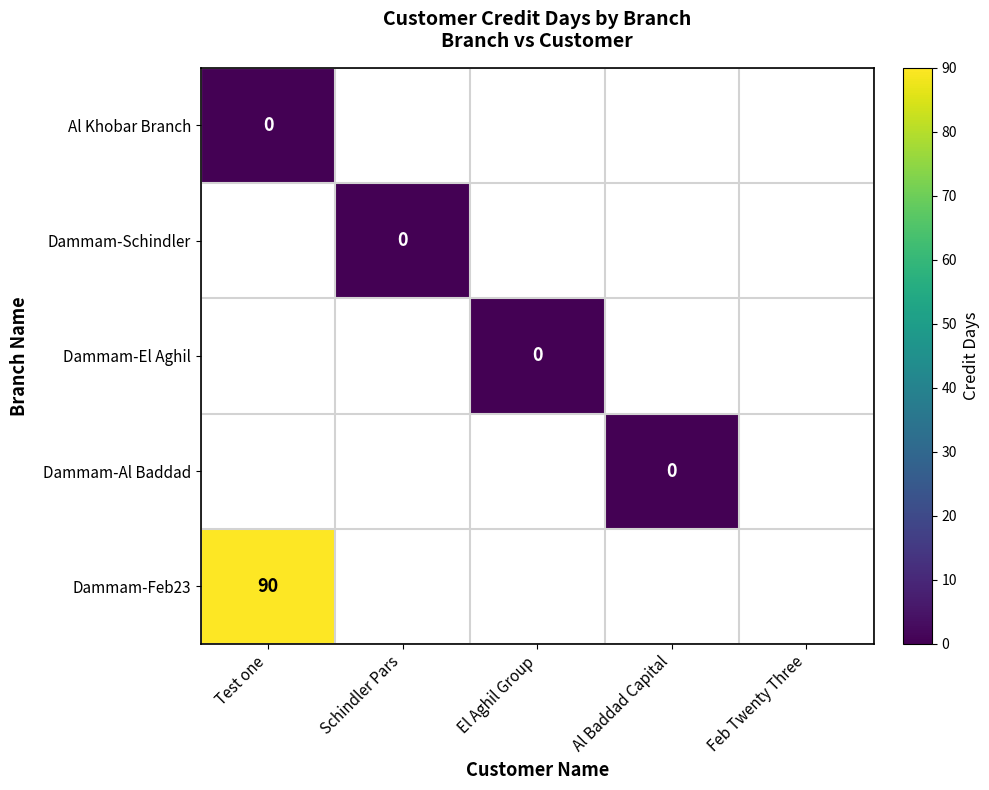

What is the greatest value displayed?

90.0